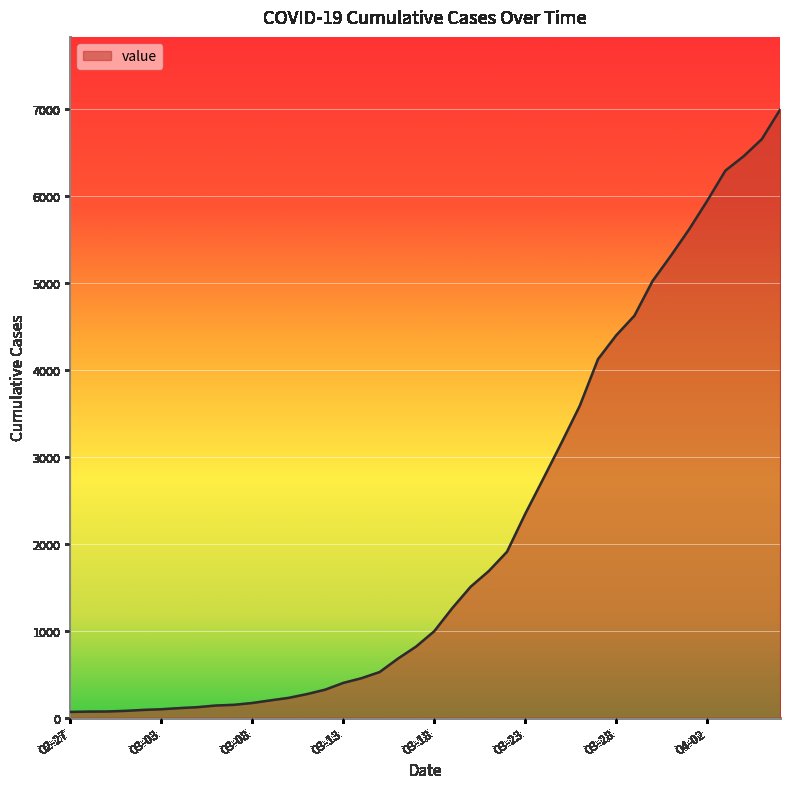

What is the difference between the maximum and minimum values?

6931